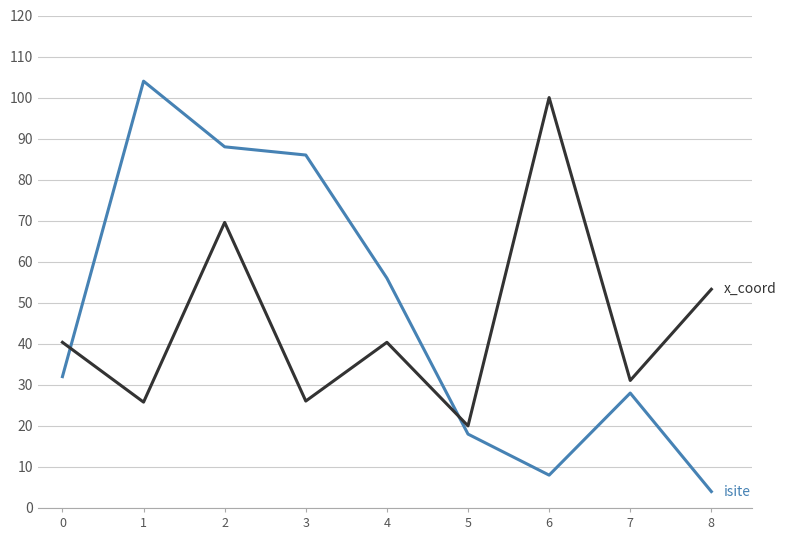

What is the difference between the highest and lowest values at 7?

3.1